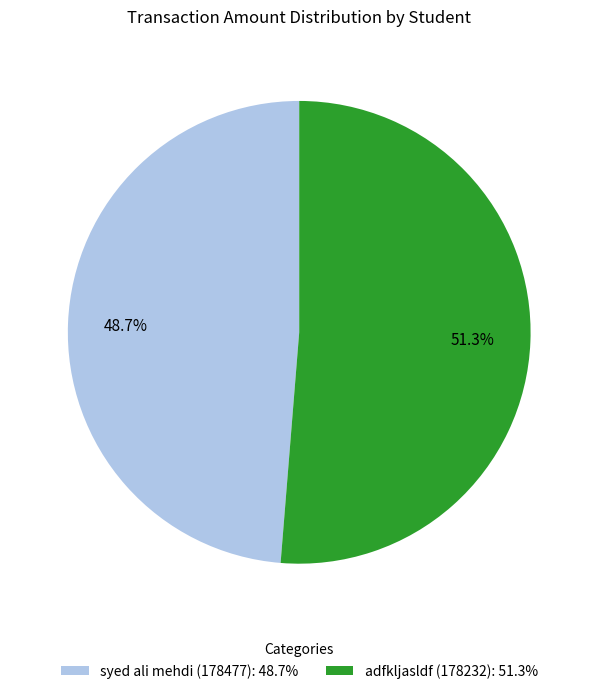

Is it true that syed ali mehdi (178477) is 40% of the pie?

False